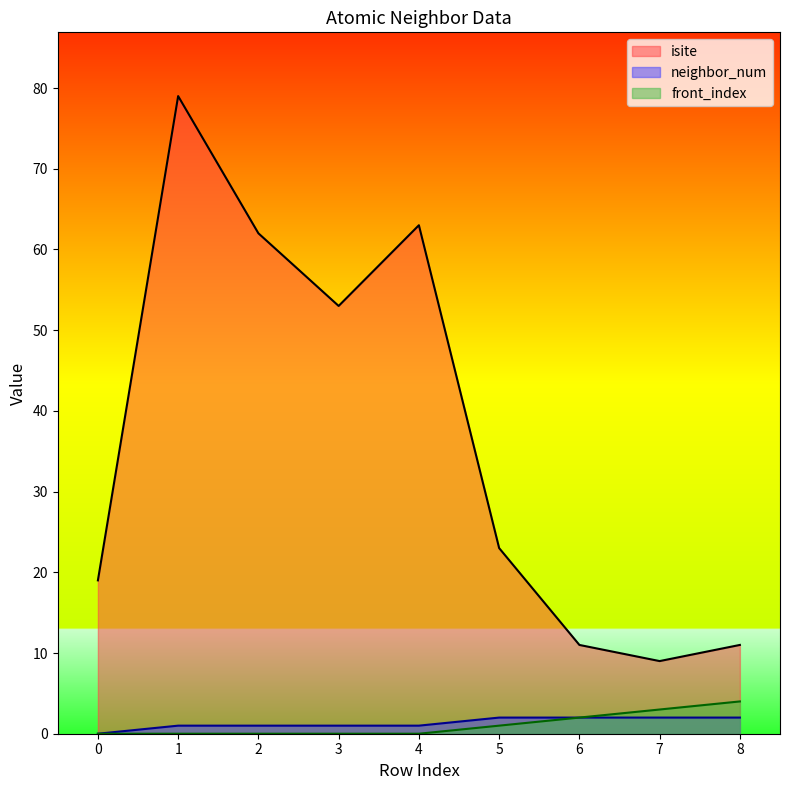

Rank the series at 6 from highest to lowest value.

isite, neighbor_num, front_index